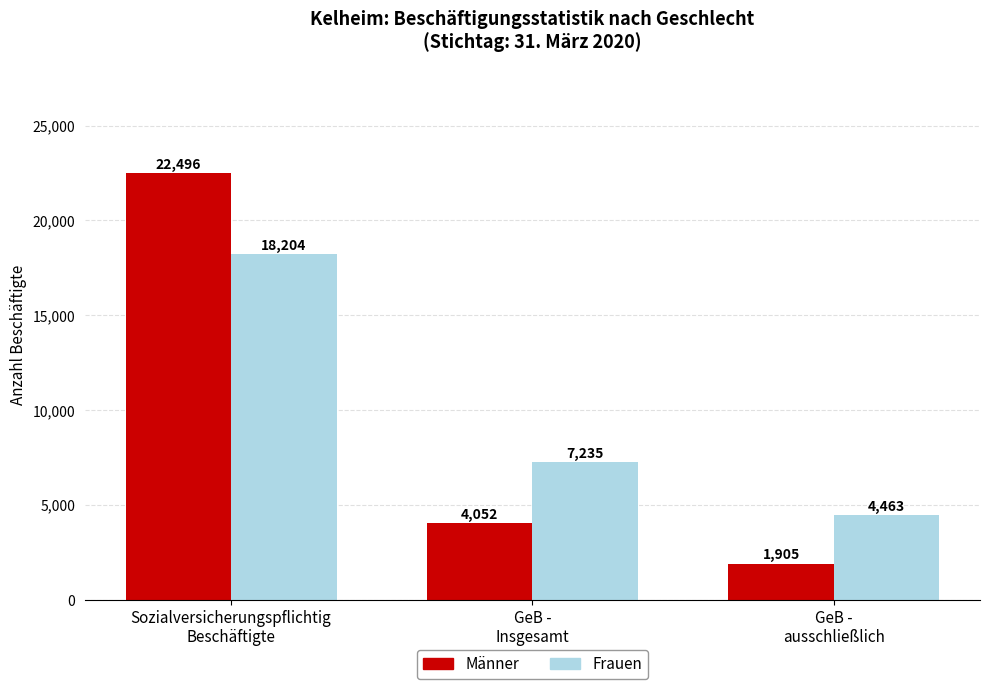

What is the total value across all series at GeB -
Insgesamt?

11287